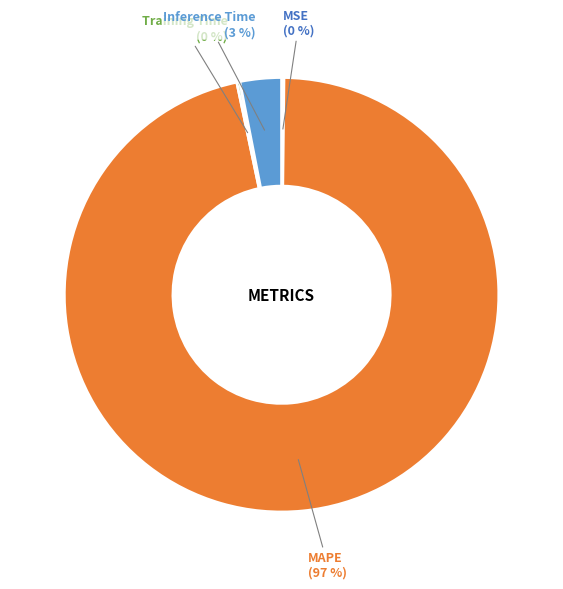

Combined, do MAPE and Inference Time account for over 50%?

Yes